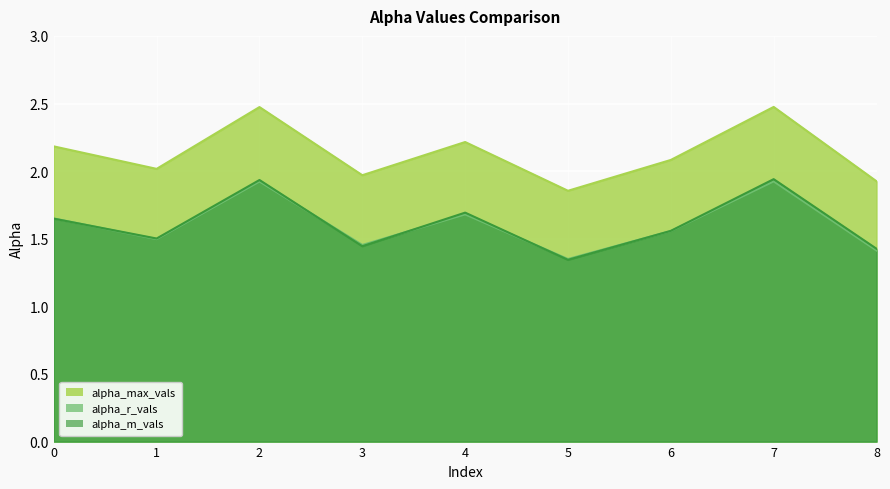

Where is alpha_r_vals nearest to the value 1?

5